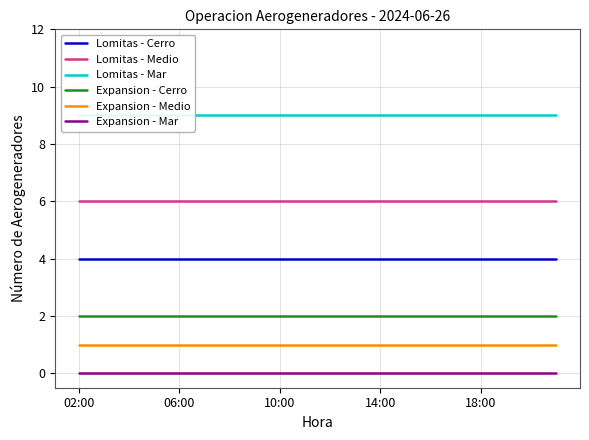

Is this an area chart (filled region under the line)?

No